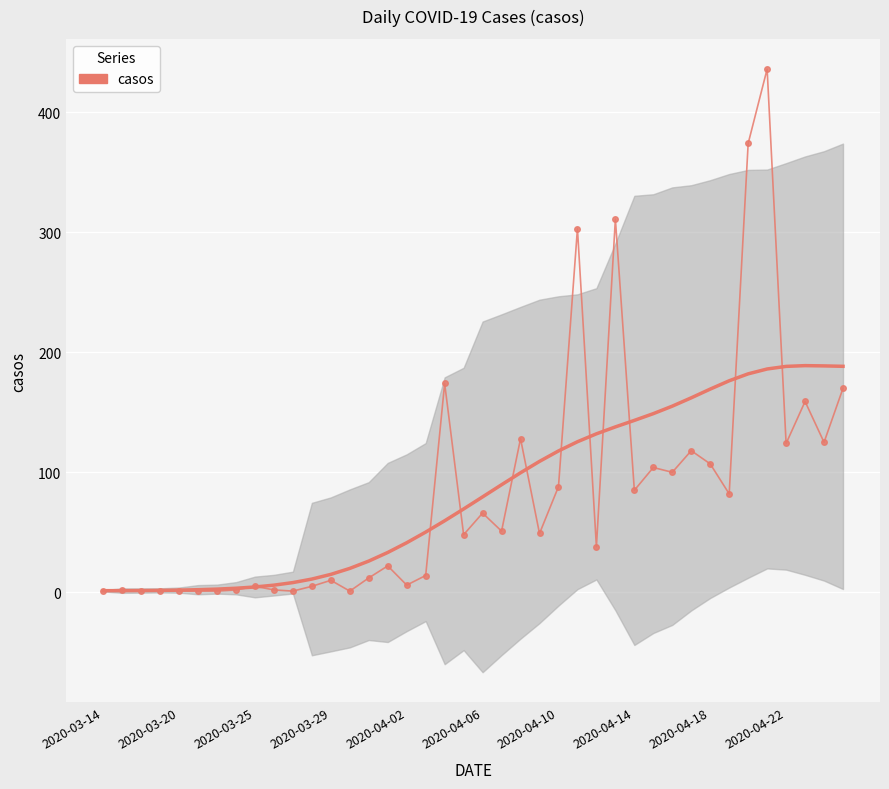

Between 2020-04-10 and 2020-04-18, which is larger?

2020-04-18